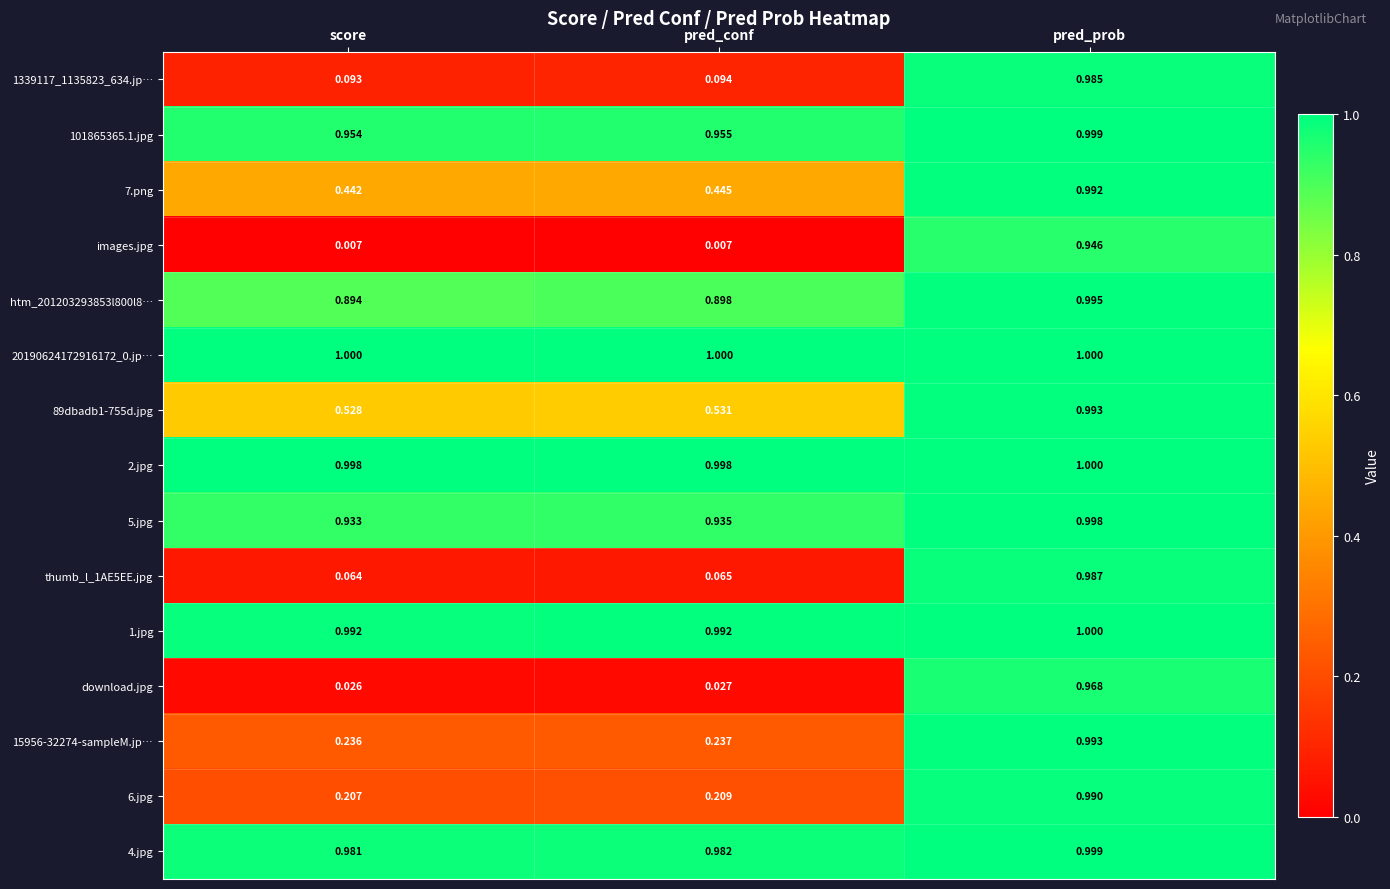

At which category is the sum across all series the highest?

pred_prob